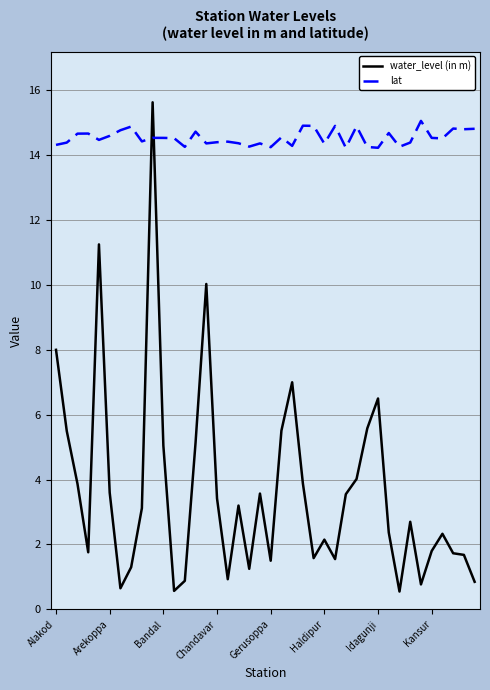

What is the difference between the second highest and minimum values in the water_level (in m) series?

10.7